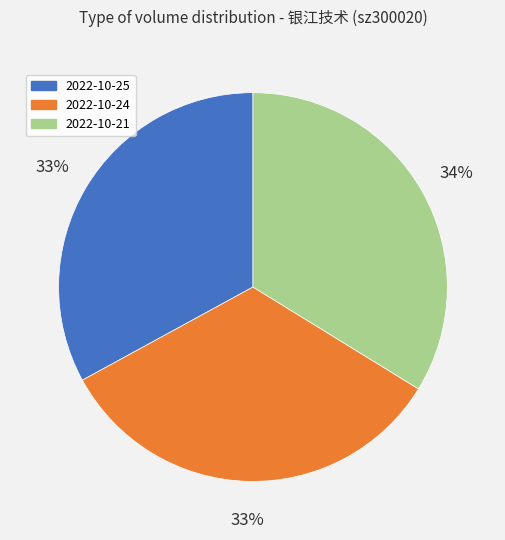

To the nearest percent, what is the average slice percentage?

33%